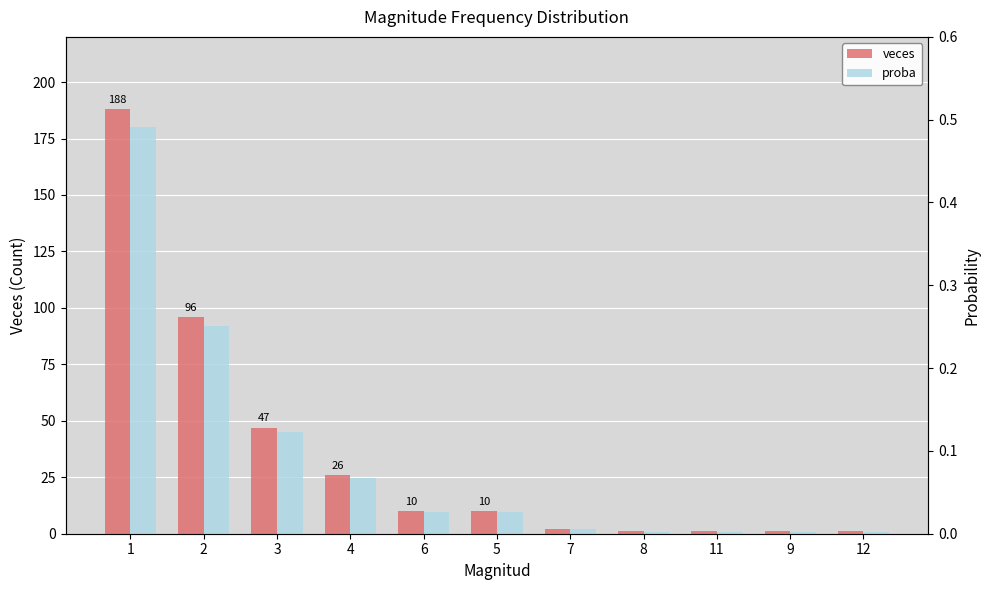

What is the total value across all series at 8?

1.0